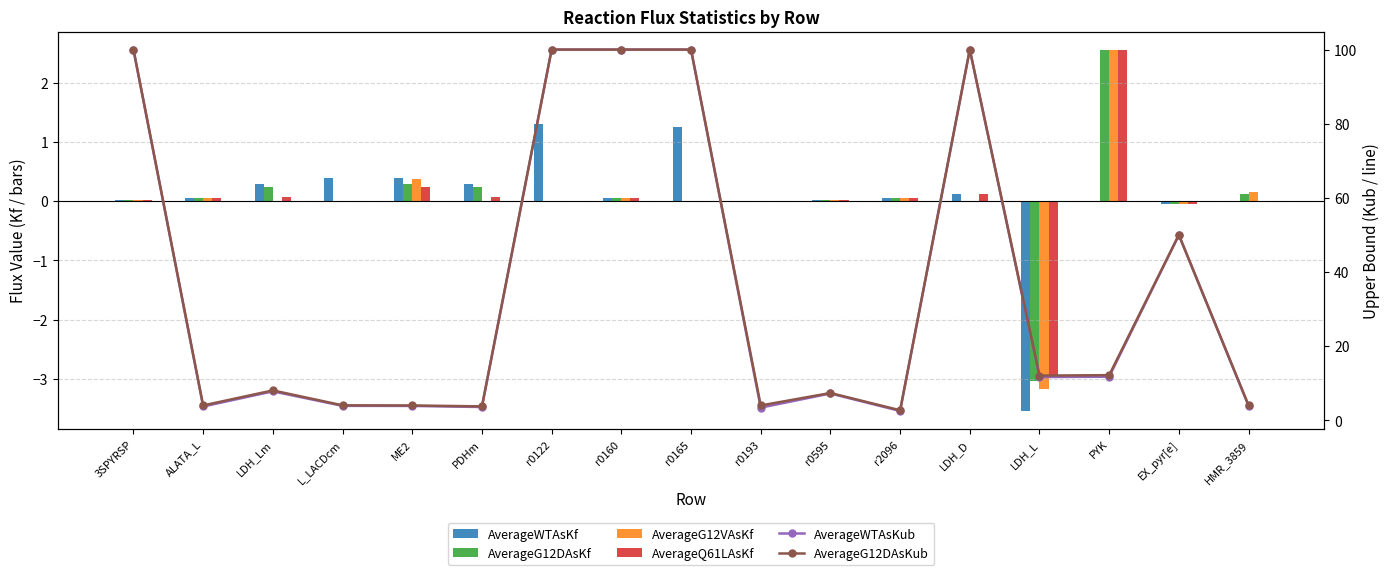

What is the label of the 11th bar from the right?

r0122